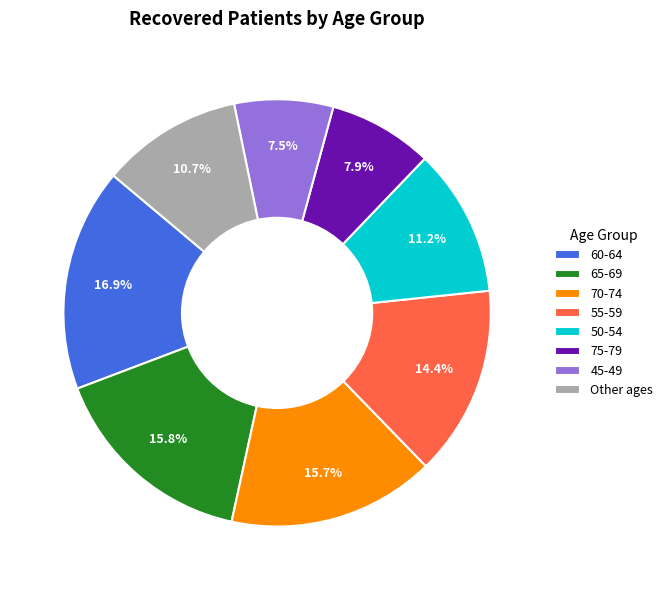

What is the largest slice in the pie chart?

60-64